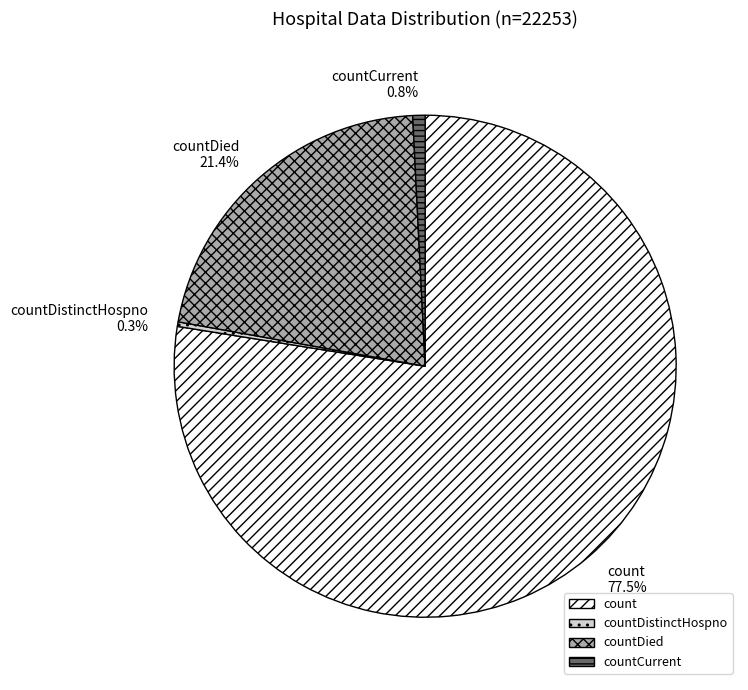

To the nearest percent, what is the average slice percentage?

25%